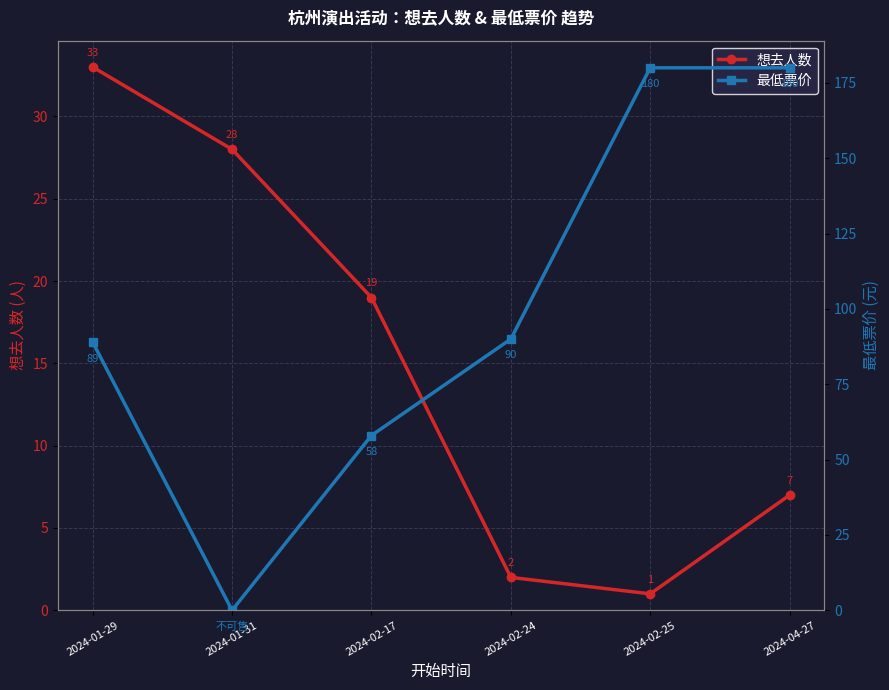

Which category has the lowest value in the 想去人数 series?

2024-02-25